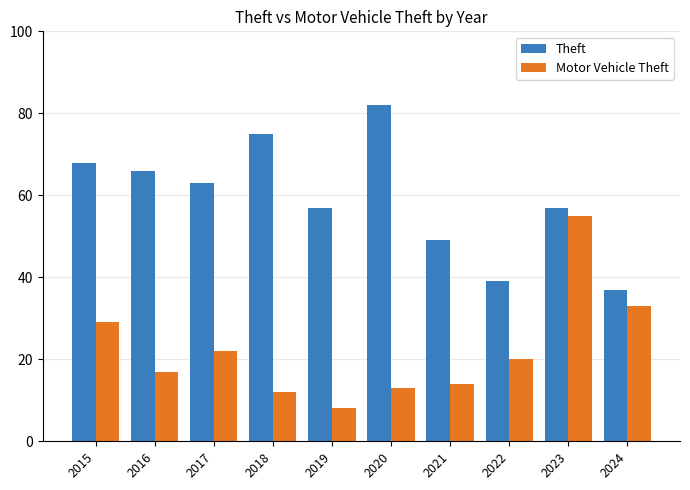

Reading left to right, what are all the values shown in this chart?

Theft: 68	66	63	75	57	82	49	39	57	37
Motor Vehicle Theft: 29	17	22	12	8	13	14	20	55	33